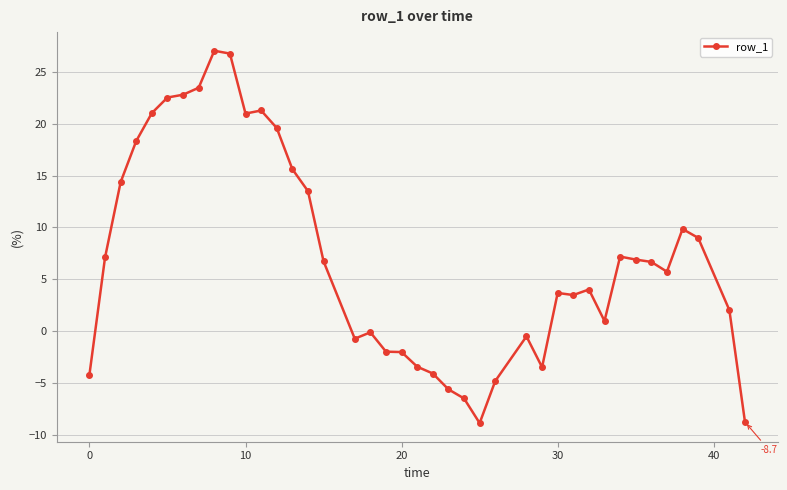

Count the number of categories in the chart.

40